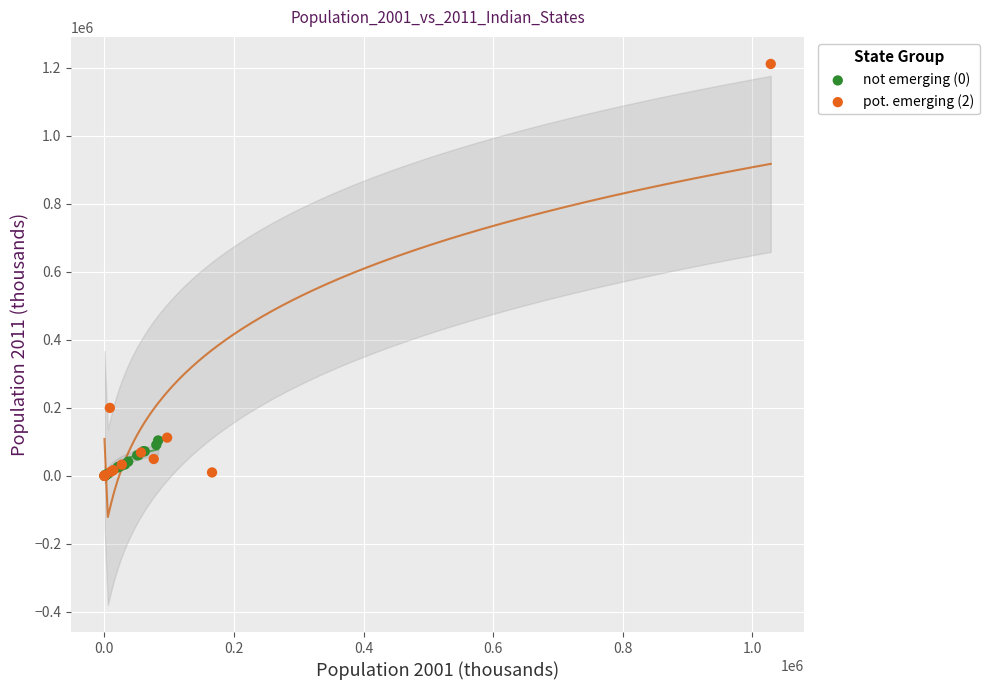

Which series contains the highest Y value?

pot. emerging (2)